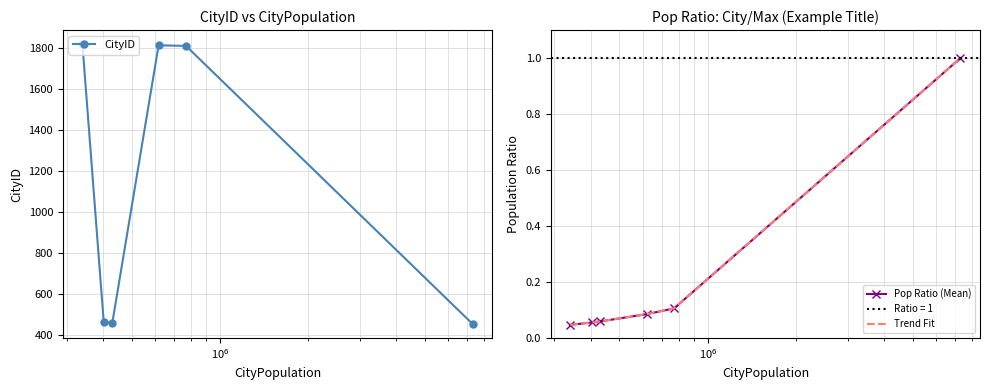

What is the value of the Pop Ratio (Mean) point at the 4th from the left?

0.1